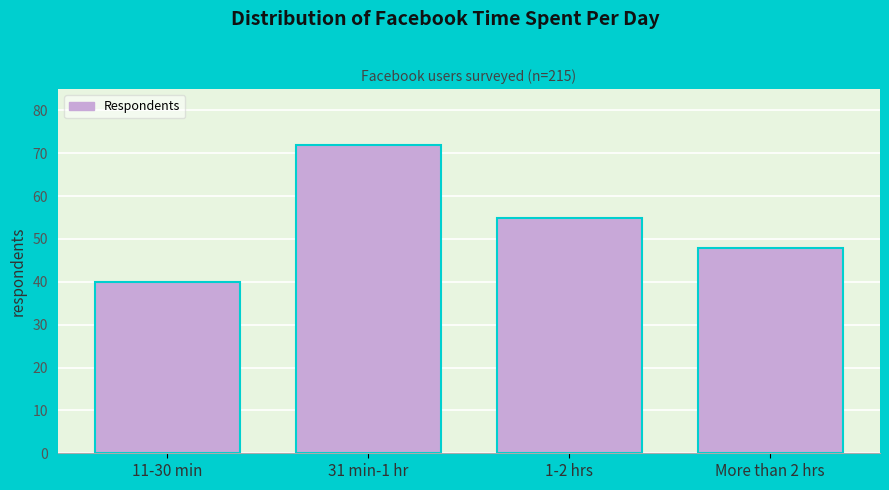

Reading left to right, transcribe all the data shown in this chart.

40	72	55	48